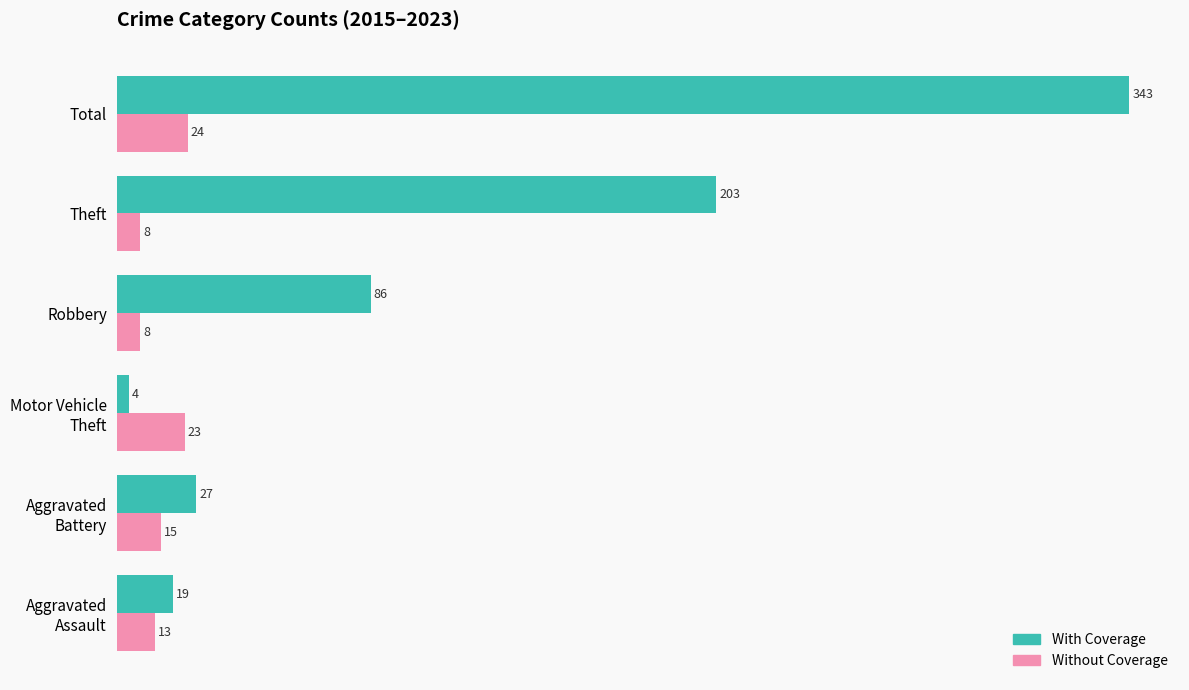

List the series in order of their peak value, highest first.

With Coverage, Without Coverage